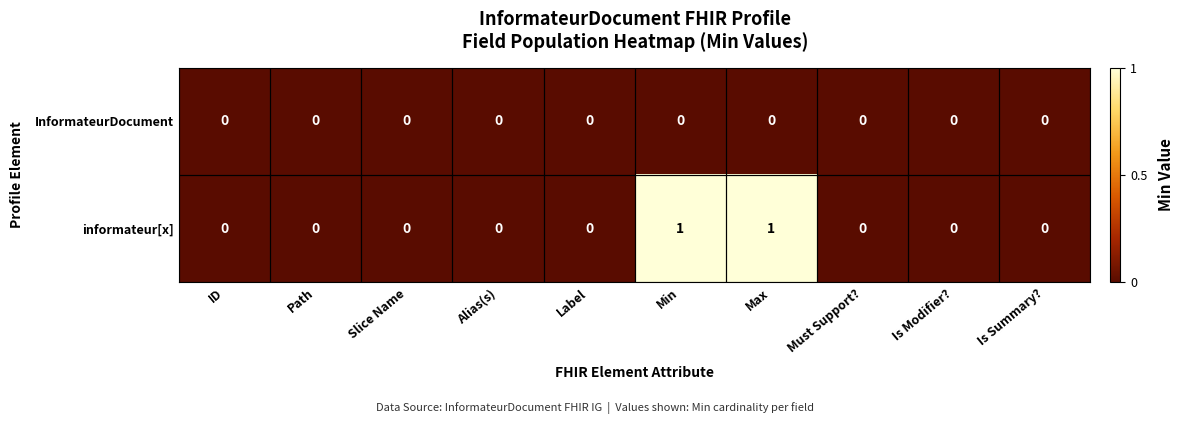

How many series are shown in this chart?

2